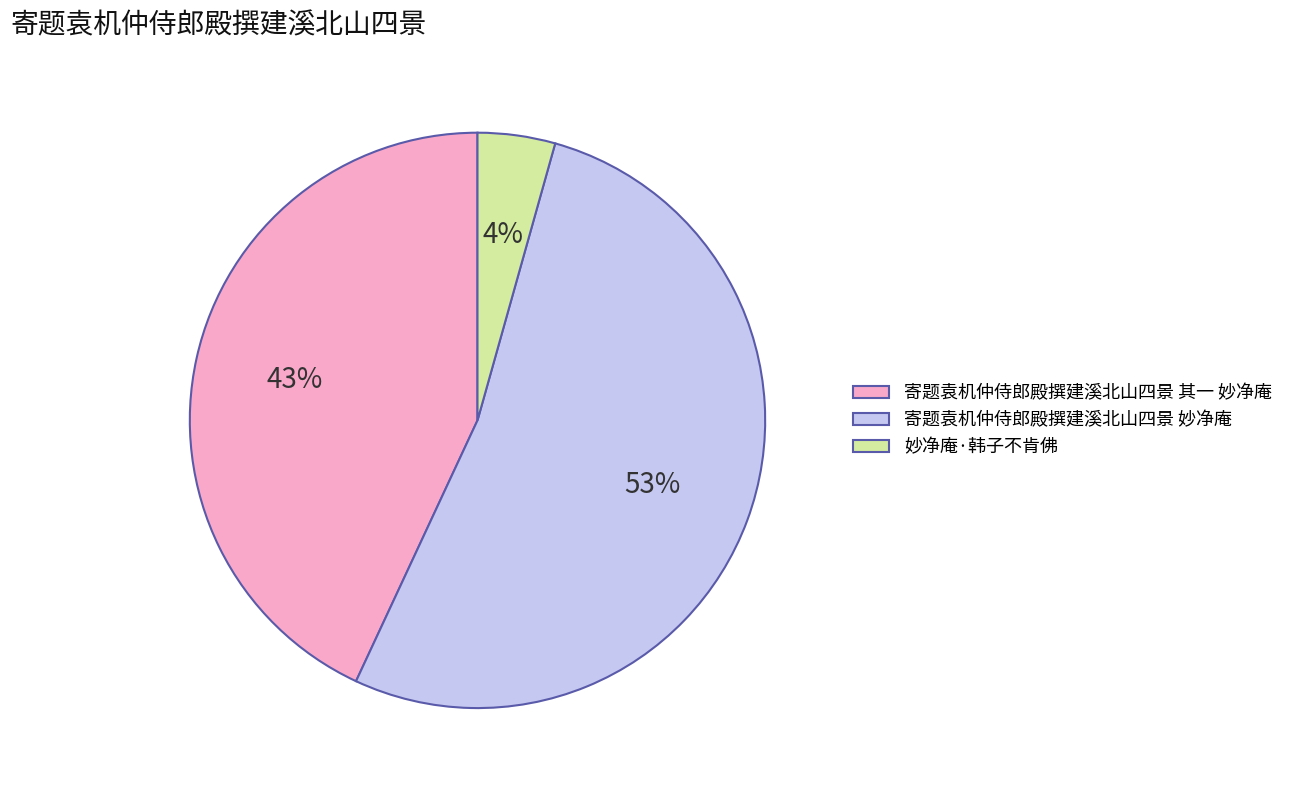

To the nearest percent, what percentage of the pie is 寄题袁机仲侍郎殿撰建溪北山四景 其一 妙净庵?

43%